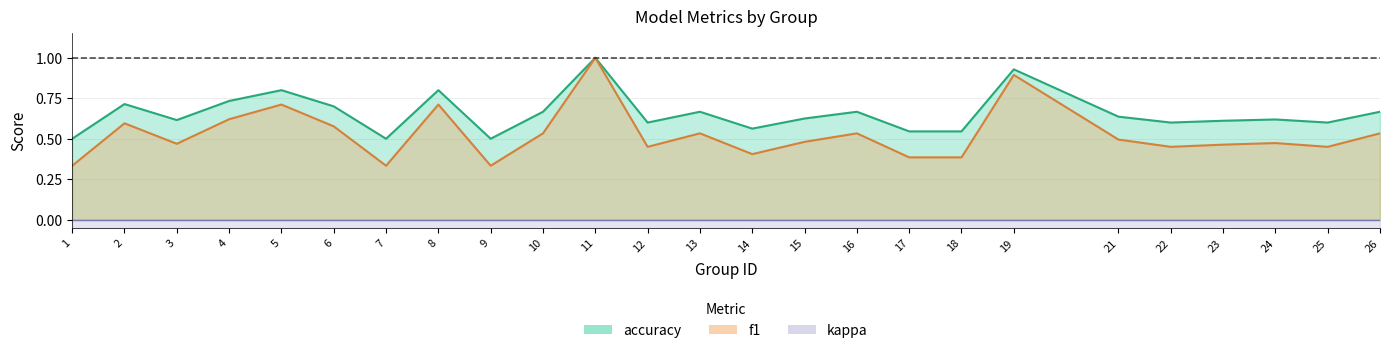

Which has a higher value, 14 or 21?

21